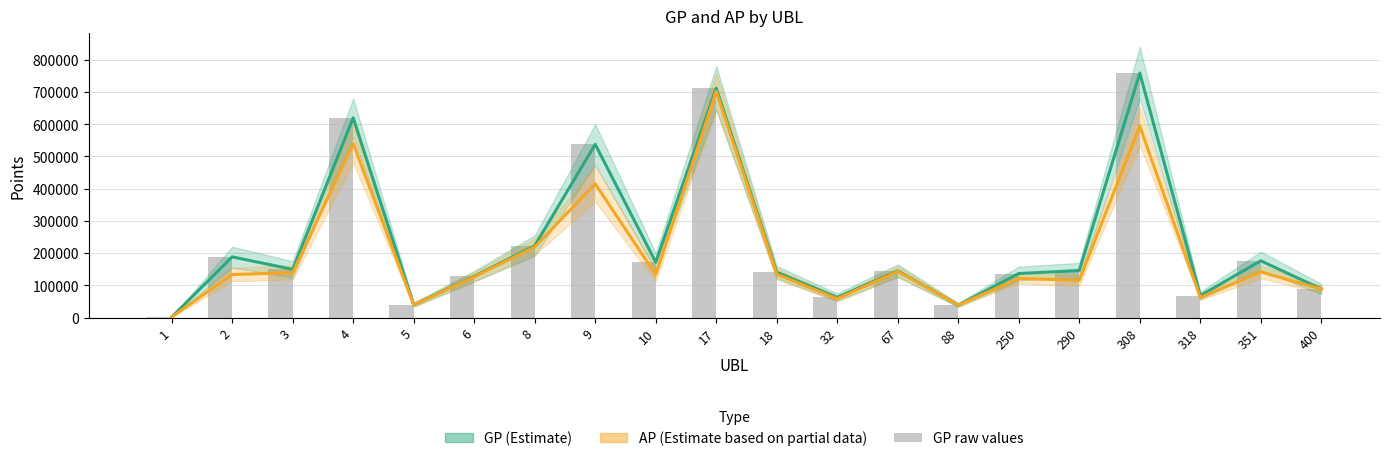

True or false: GP (bars) has a value of 226444 at 18.

False